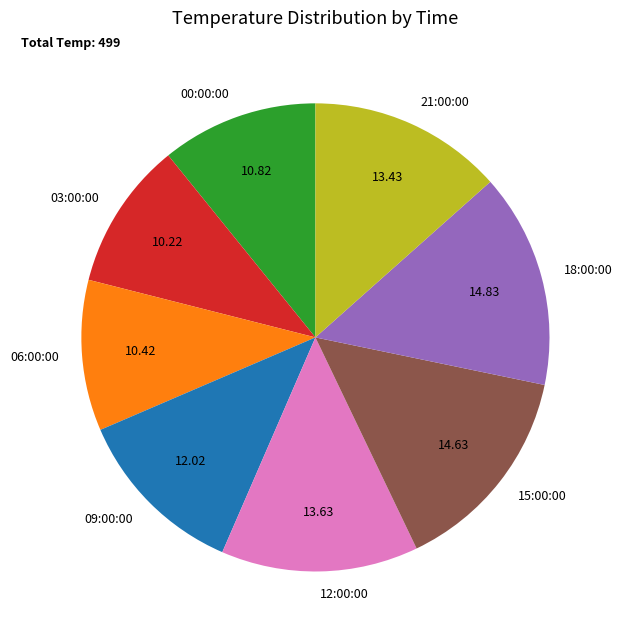

Does any single category account for the majority?

No